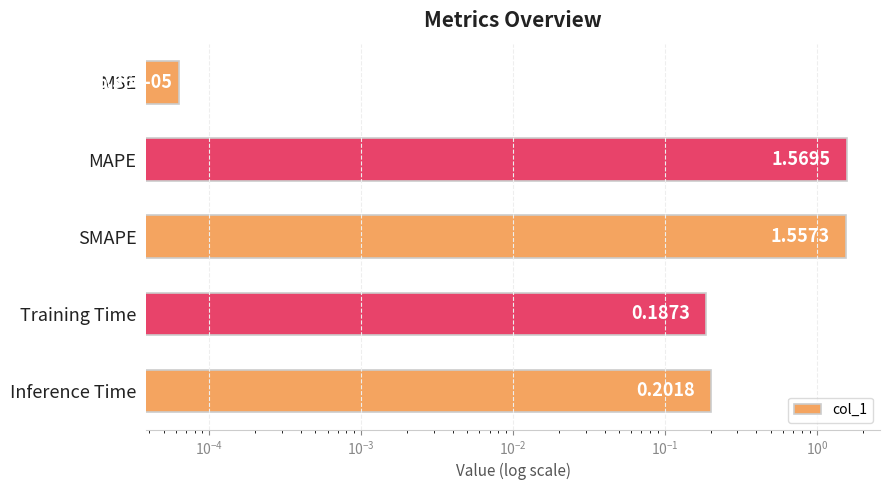

The chart shows a value of 2.8 at MAPE. True or false?

False